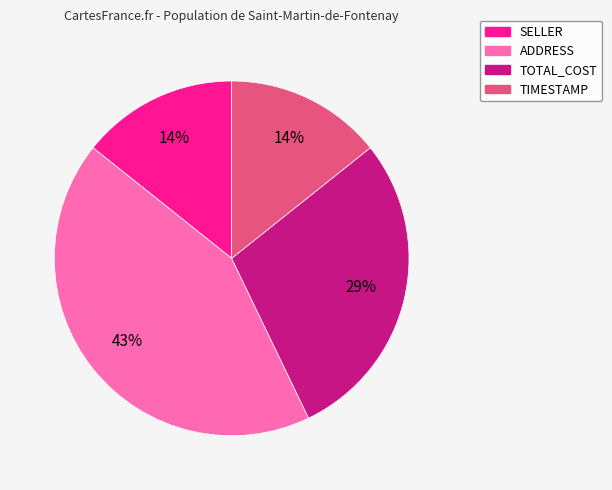

What is the ratio of the value at SELLER to the value at TIMESTAMP?

1.0